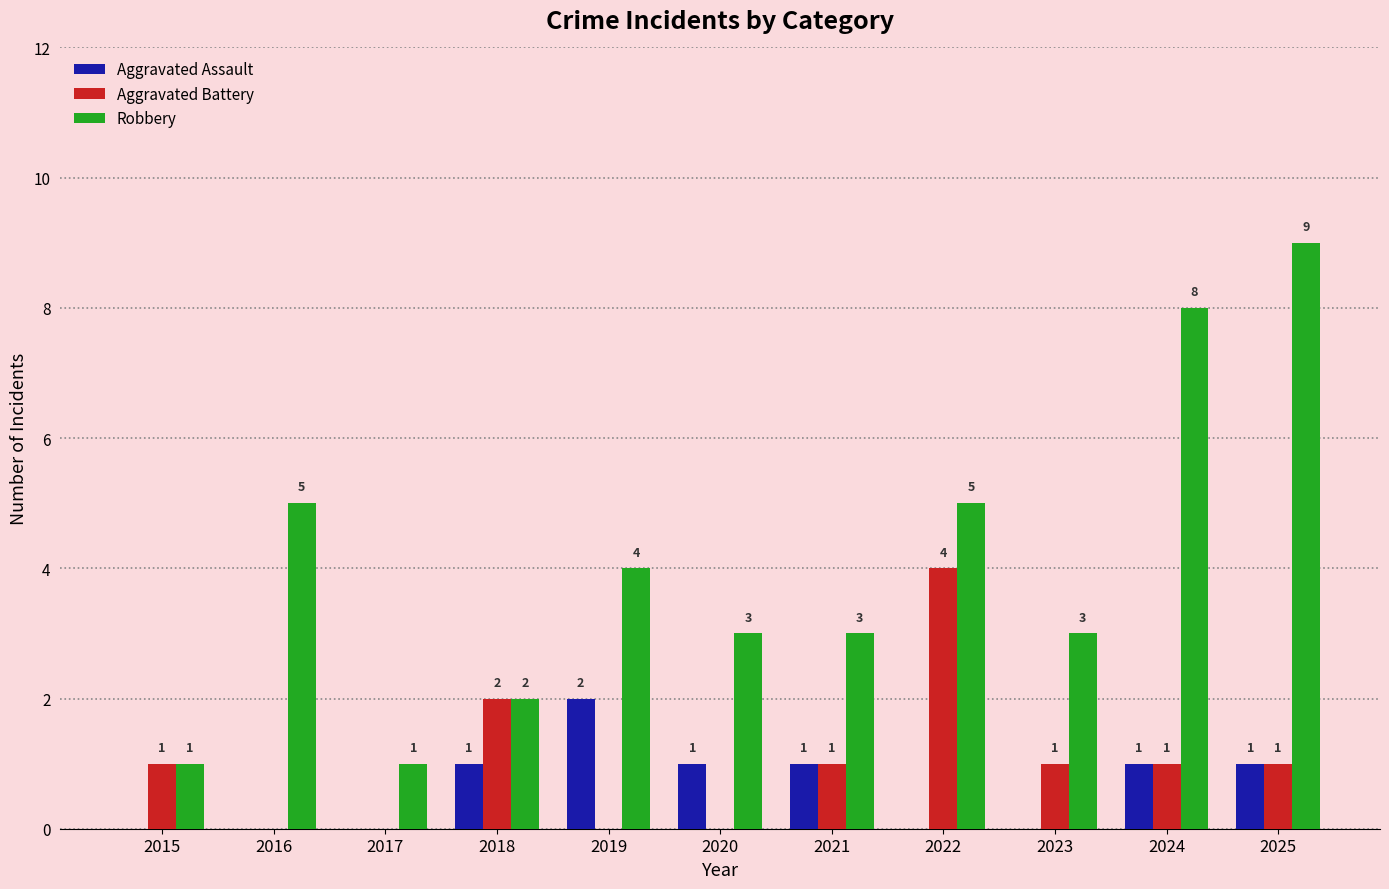

Which series changed the most between 2016 and 2023?

Robbery